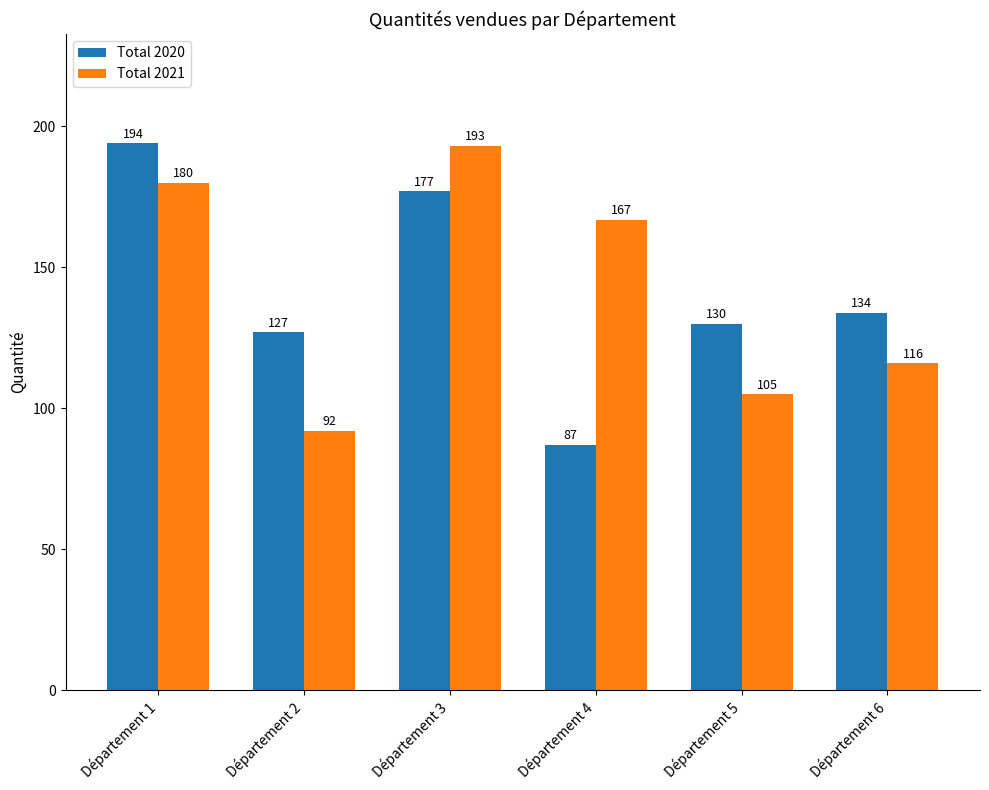

How many data points does each series have?

6